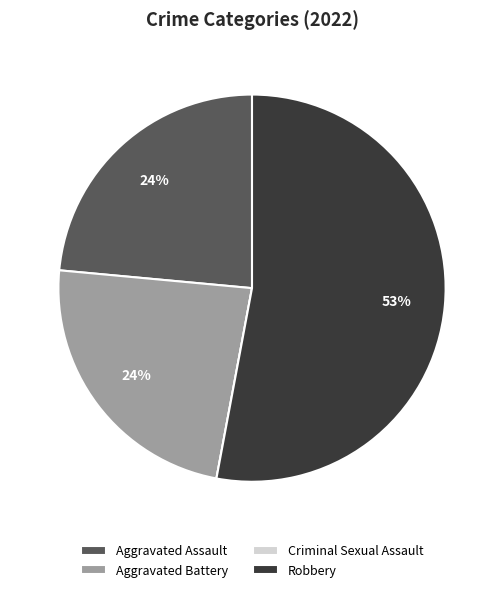

Does Robbery represent more than half of the total?

Yes